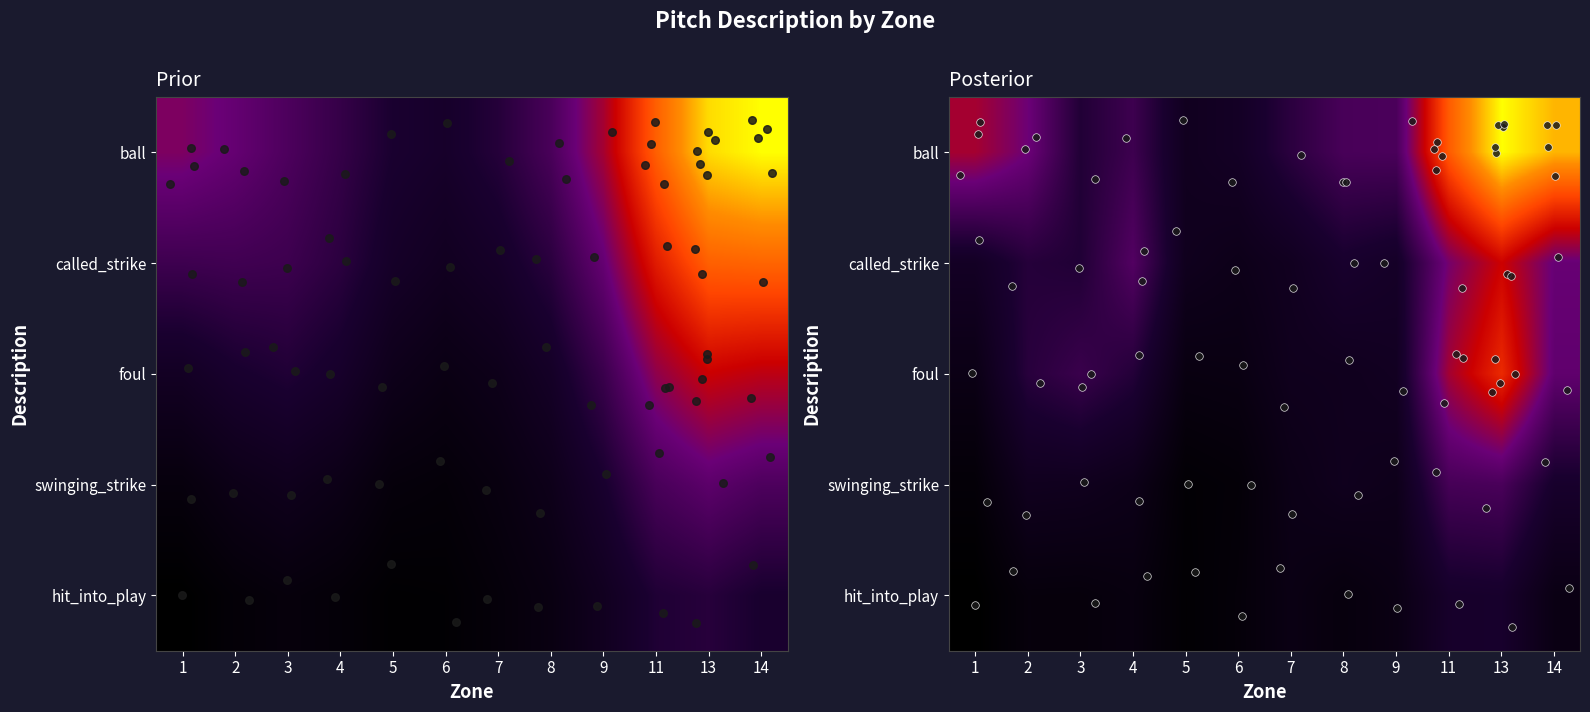

Which category has the highest value across all series?

13